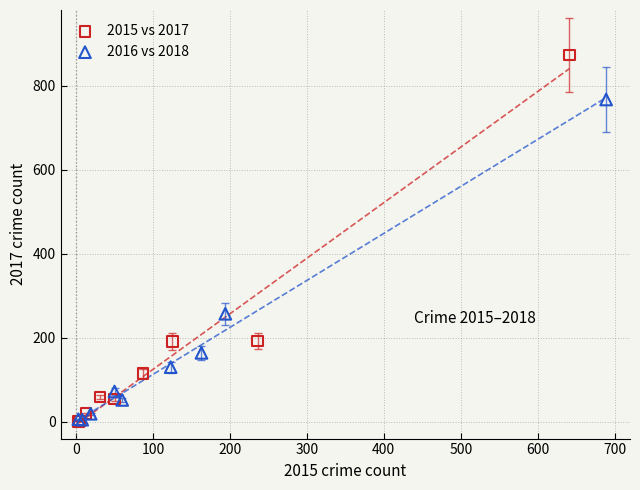

Which series has the widest spread of Y values?

2015 vs 2017